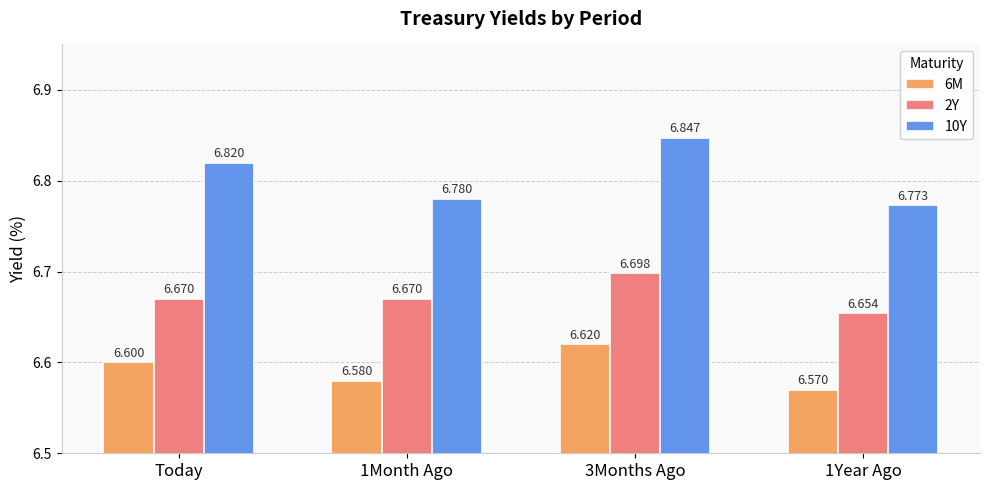

What is the label of the 2nd bar from the right?

3Months Ago